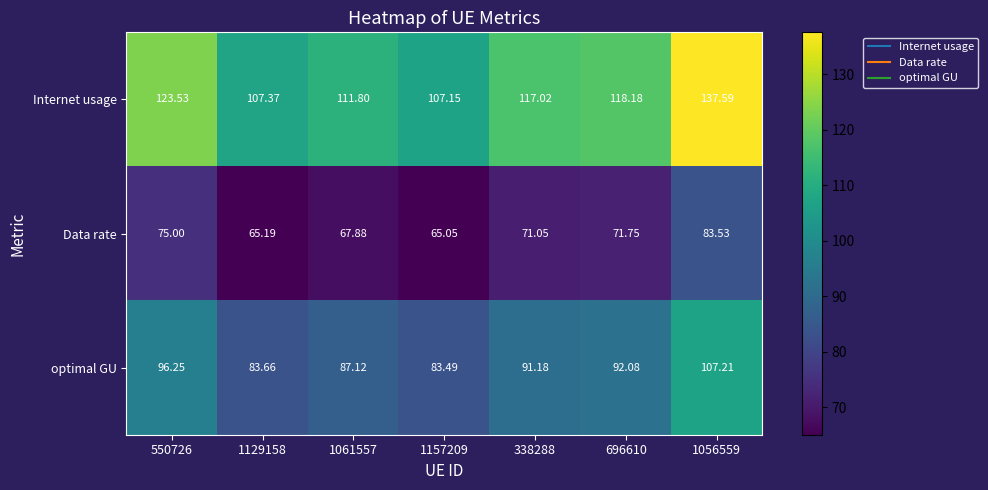

Which series has the largest range (max minus min)?

Internet usage